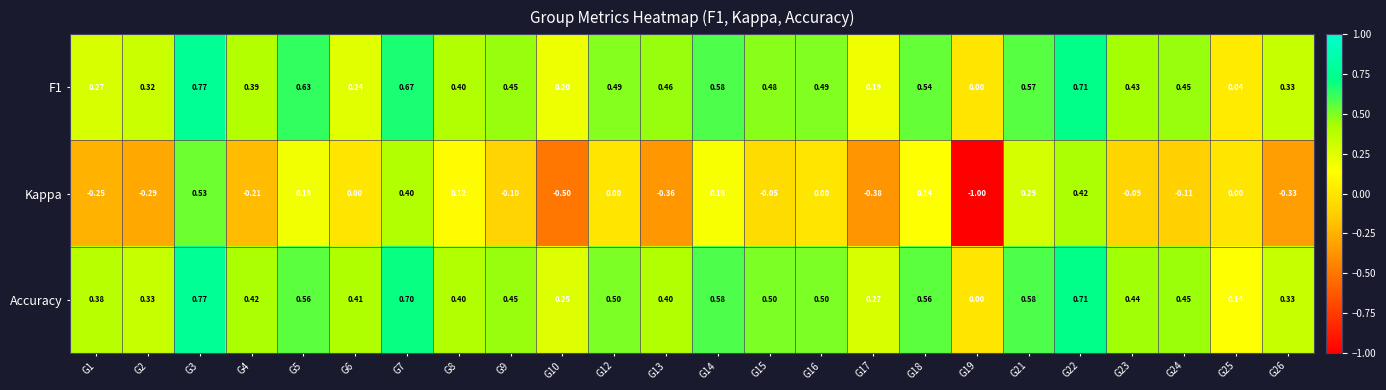

Which series has the largest range (max minus min)?

Kappa